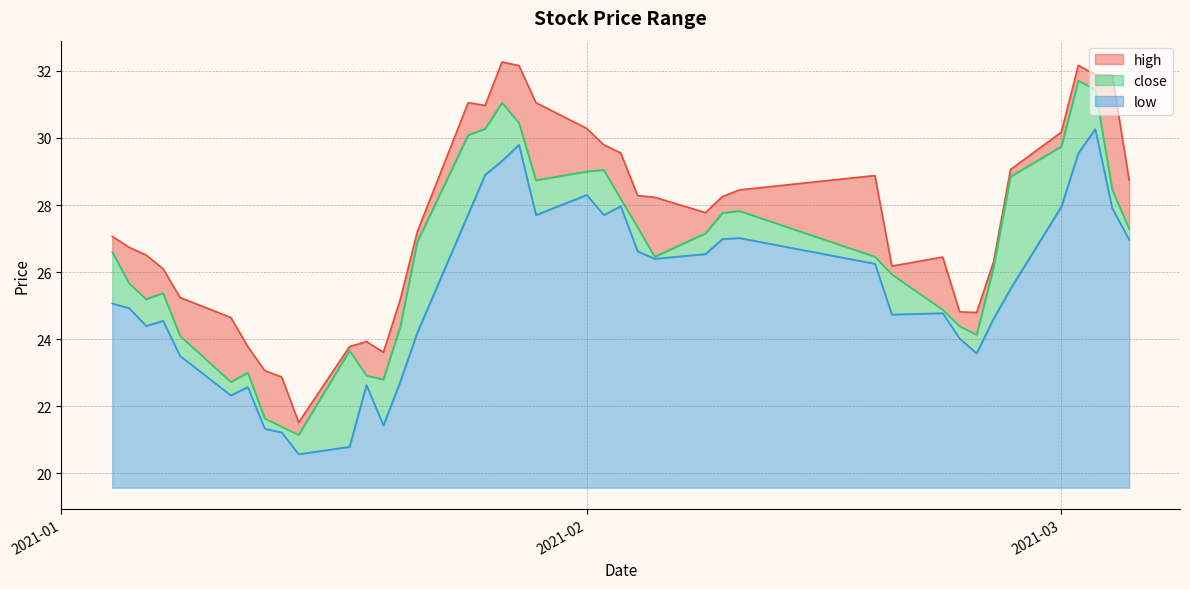

What is the spread (max minus min) of values at 2021-01-05?

1.8